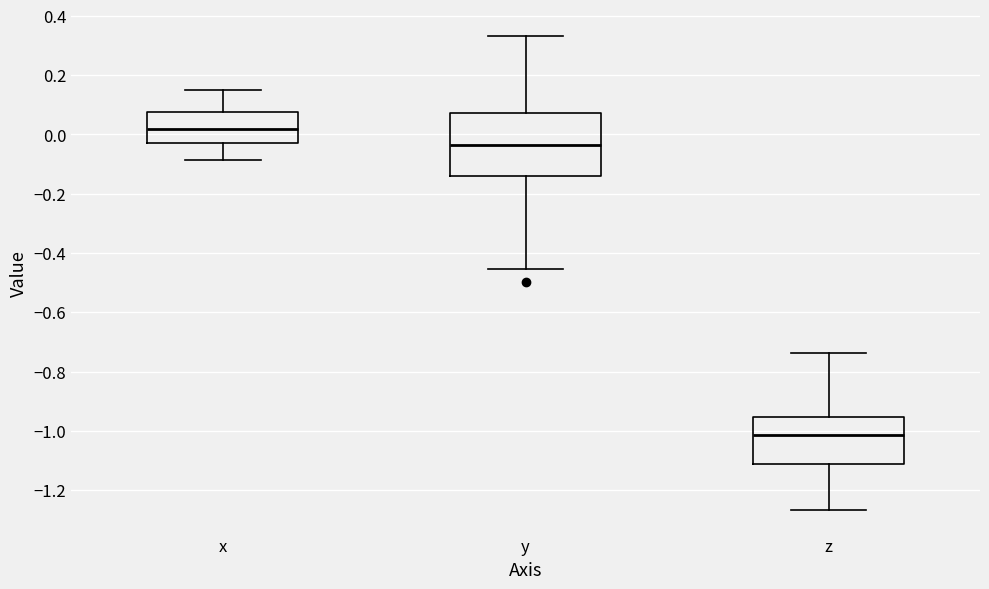

Where does the upper whisker of the box for z end on the y-axis? The values are not printed on the chart, so give them approximately, as read against the axis.

-0.74